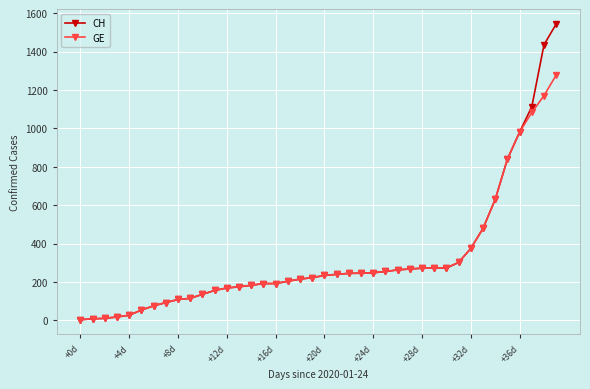

List the series in order of their overall mean, lowest first.

GE, CH